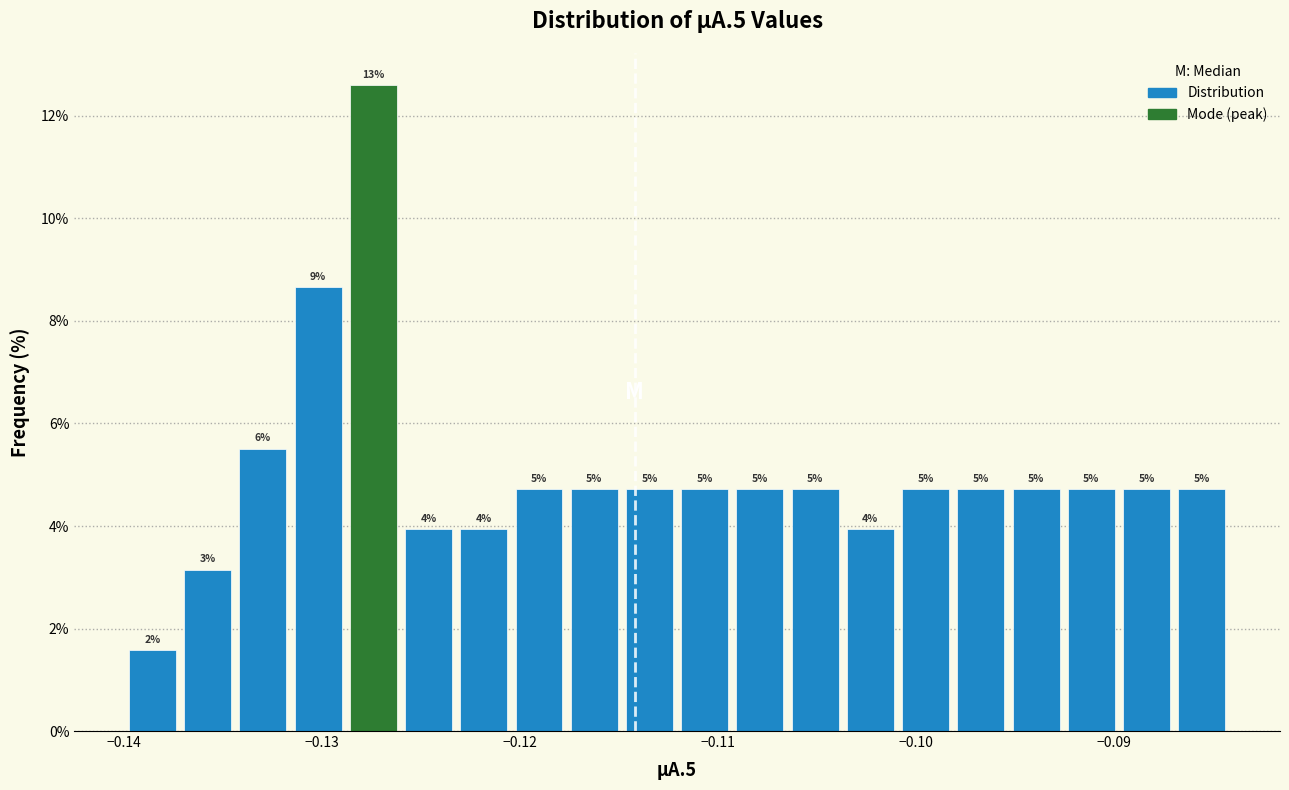

Read against the x-axis, roughly where is the centre of the tallest bar?

-0.127